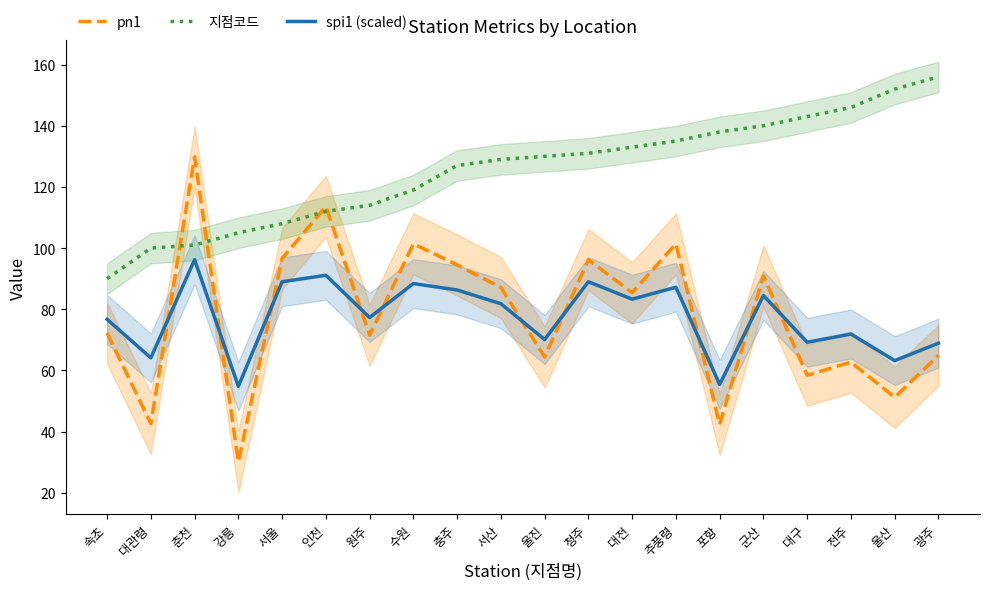

What is the label of the 11th point from the left?

울진